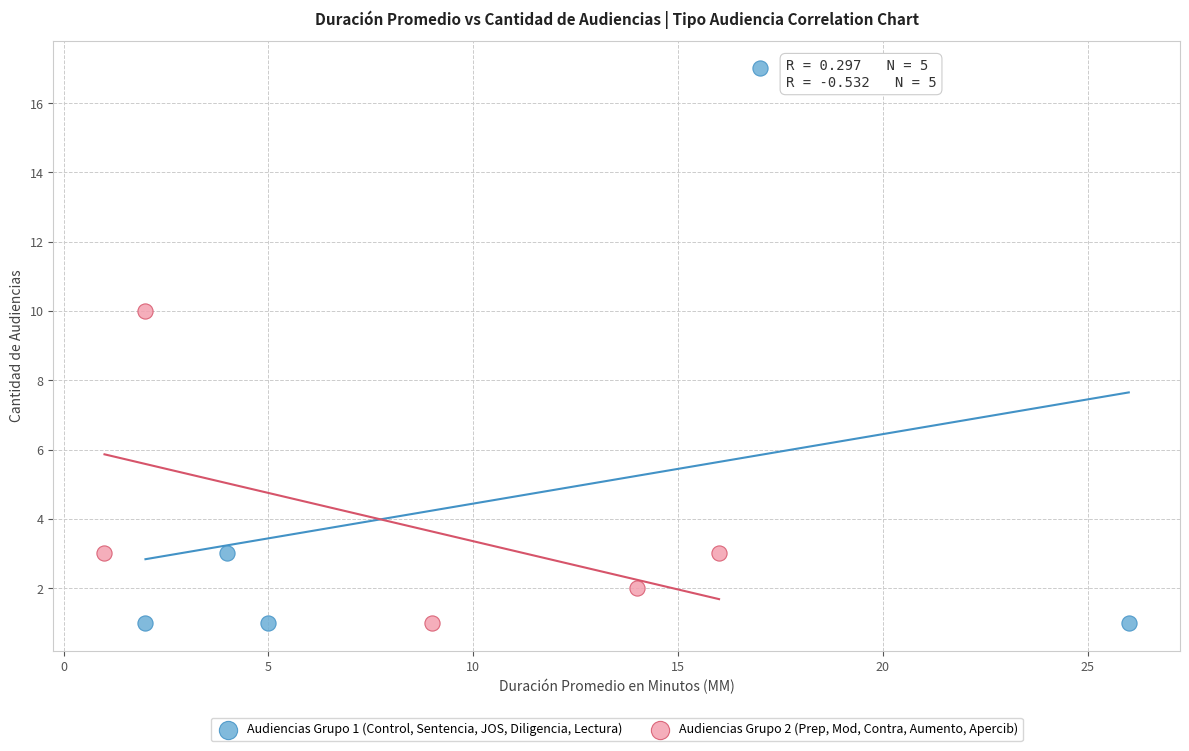

What are all the series names shown in the legend?

Audiencias Grupo 1 (Control, Sentencia, JOS, Diligencia, Lectura), Audiencias Grupo 2 (Prep, Mod, Contra, Aumento, Apercib)